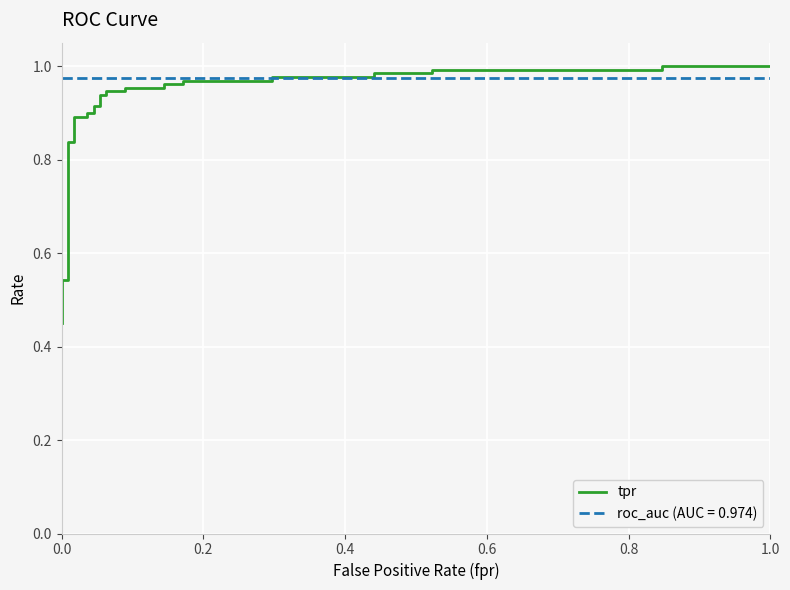

The value at 12 is 1.4. True or false?

False